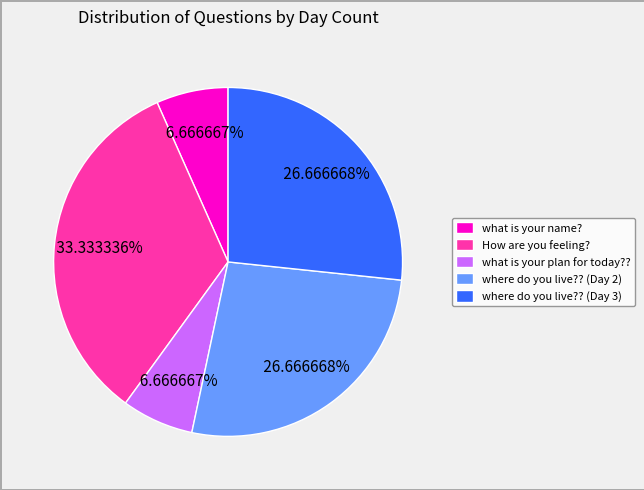

Is it true that How are you feeling? is 43% of the pie?

False